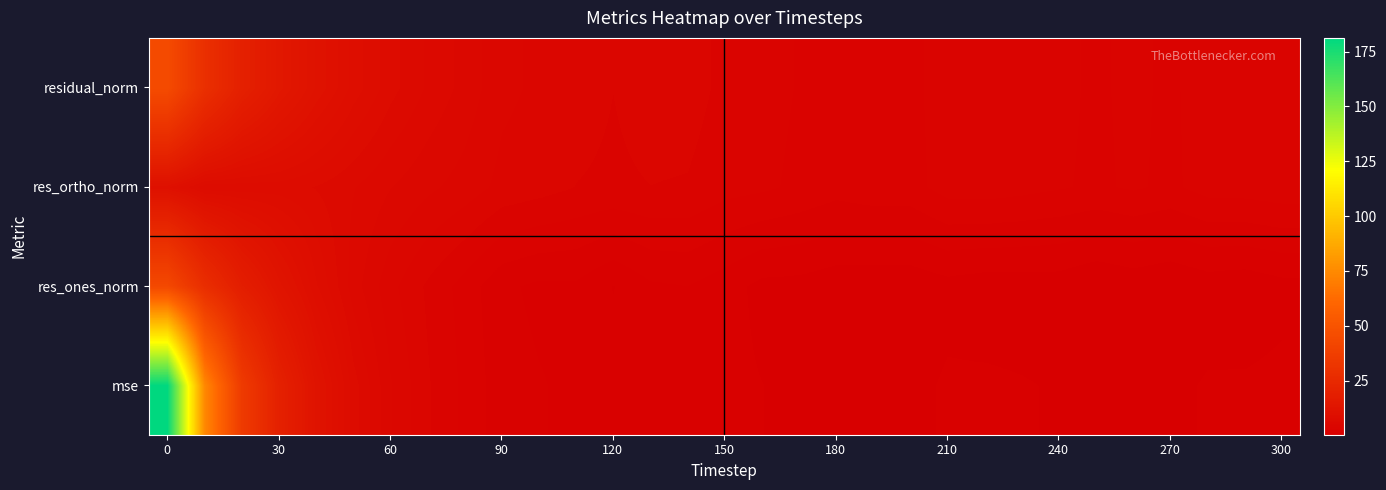

What is the greatest value displayed?

181.2